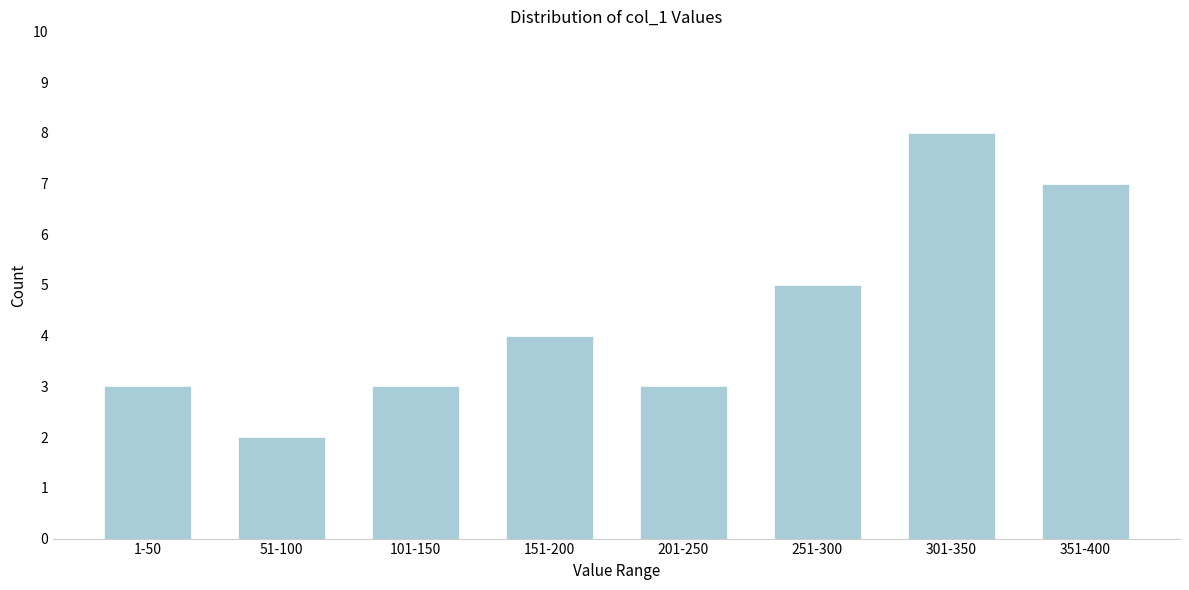

Reading left to right, what are all the values shown in this chart?

1-50=3	51-100=2	101-150=3	151-200=4	201-250=3	251-300=5	301-350=8	351-400=7